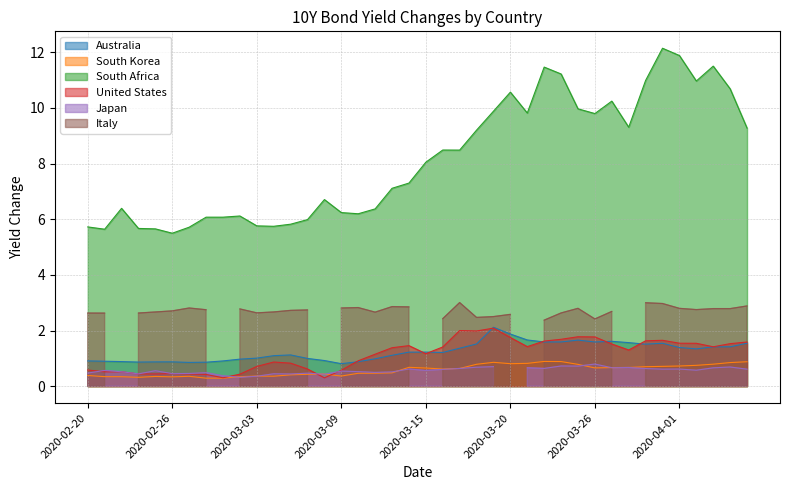

What is the lowest value of the Australia series?

0.8